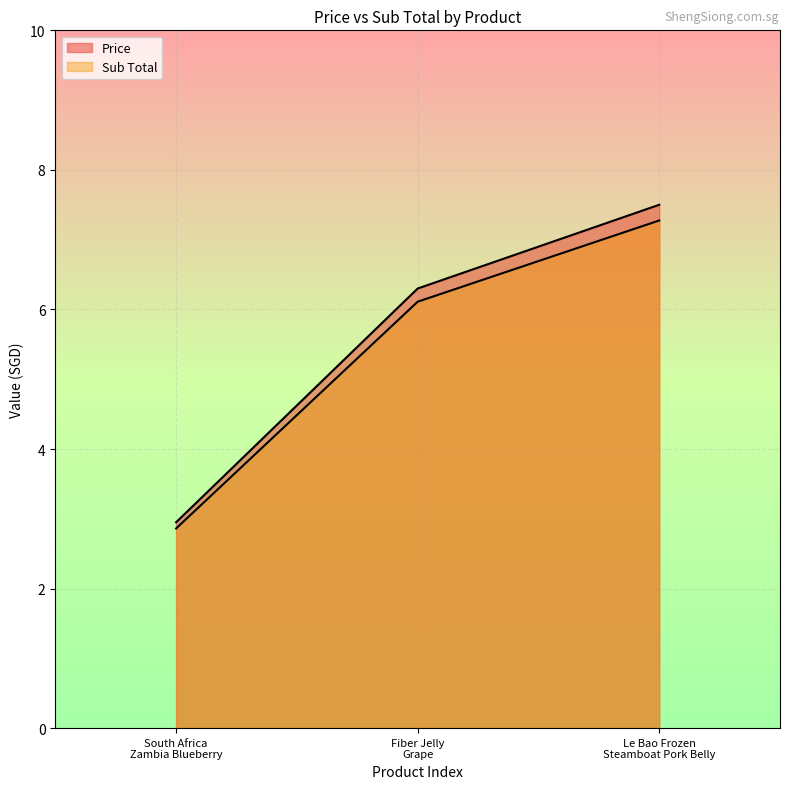

At which label does Price reach its peak?

Le Bao Frozen Steamboat Pork Belly